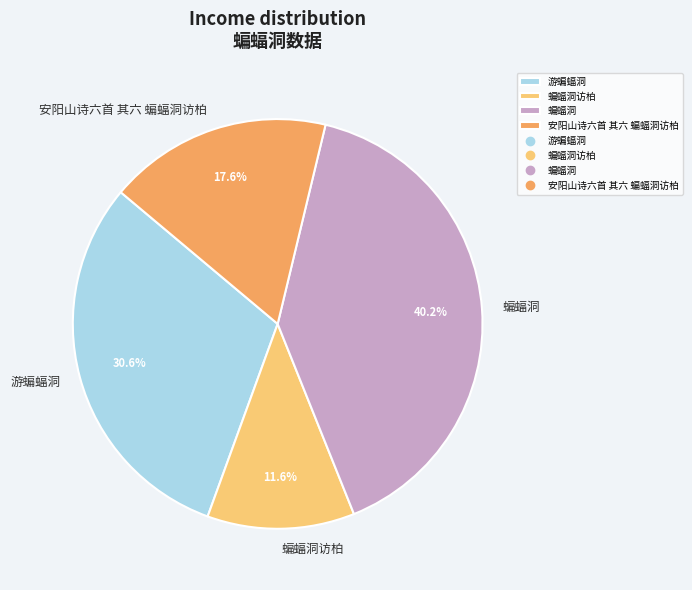

True or false: 安阳山诗六首 其六 蝙蝠洞访柏 accounts for 27% of the total.

False